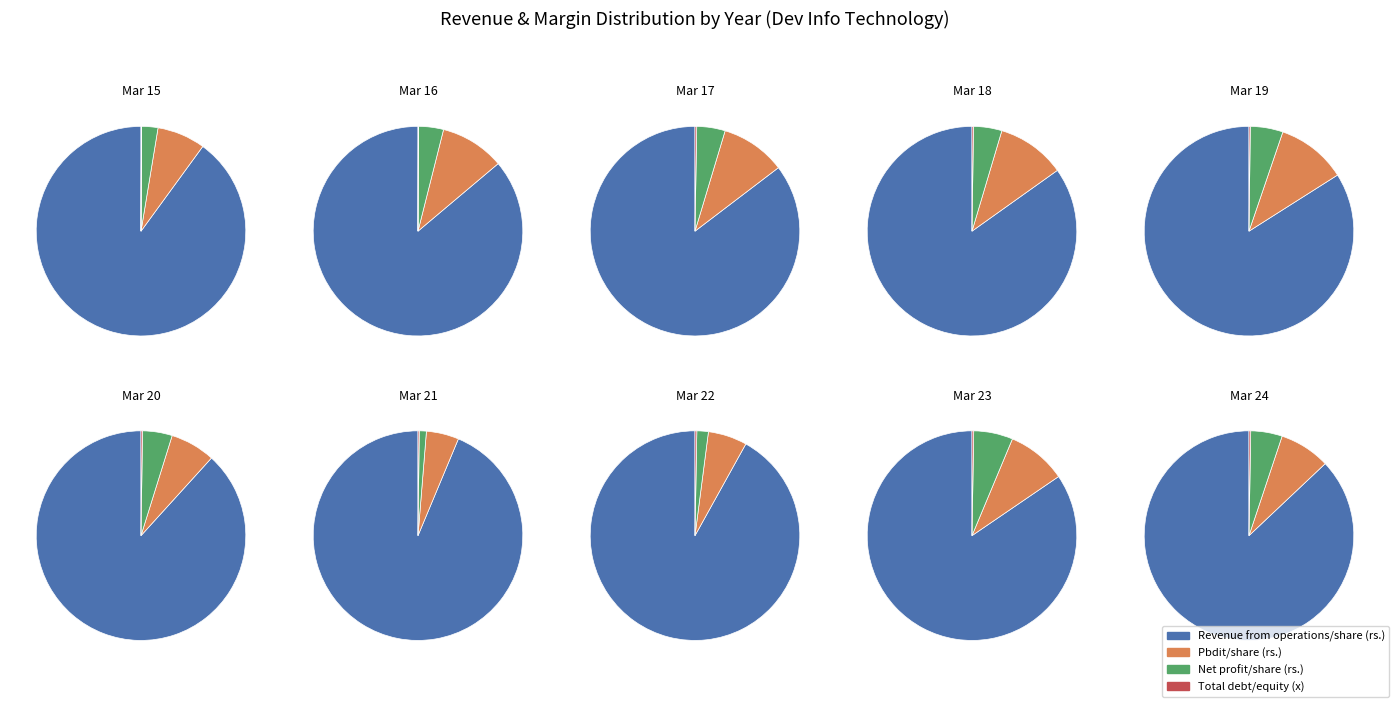

Is the sum of Mar 24 and Mar 21 greater than half?

No